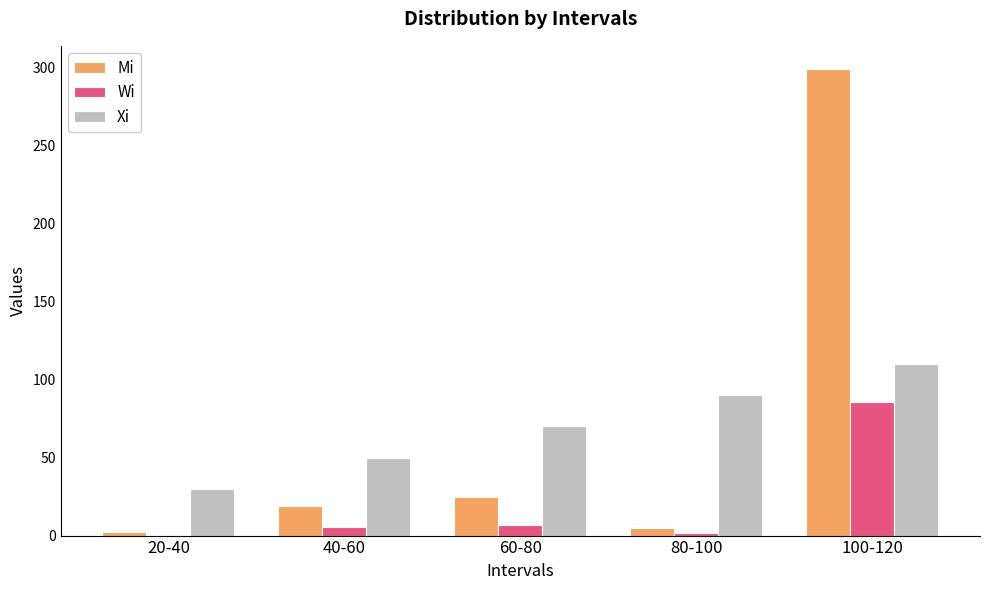

What is the highest value of the Mi series?

299.0